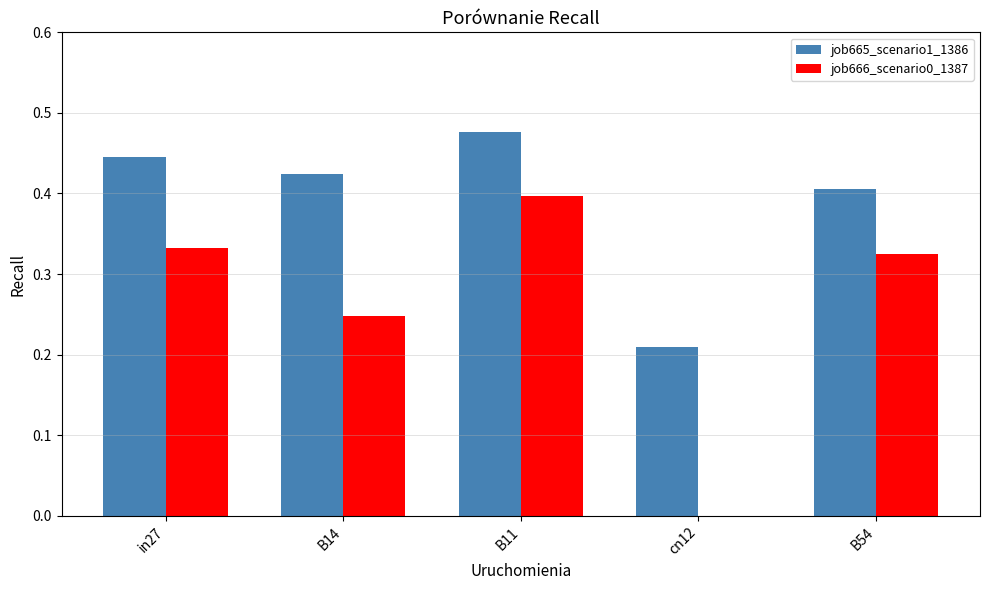

Which series changed the most between B14 and B11?

job666_scenario0_1387